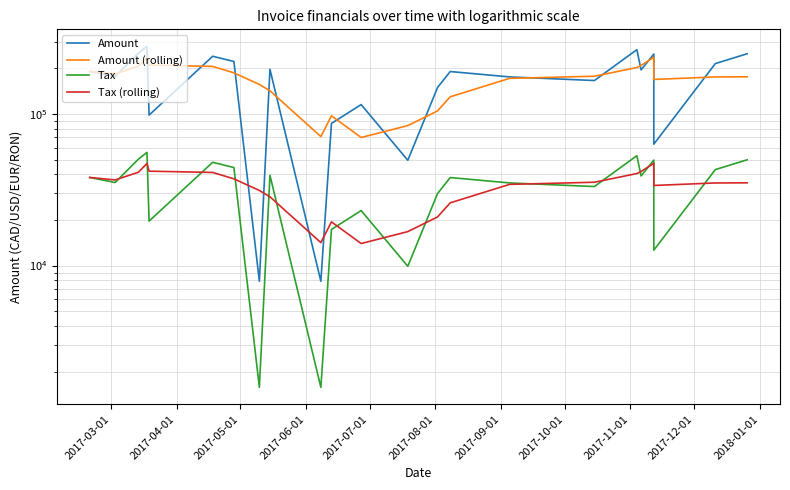

Reading left to right, what are all the values shown in this chart?

Amount: 190541.0	176481.0	251867.0	278732.0	98233.0	239891.0	221484.0	7882.0	196873.0	7881.0	86568.0	115227.0	49471.0	149079.0	190280.0	175346.0	165991.0	265191.0	195035.0	247975.0	63191.0	214644.0	249154.0
Amount (rolling): 190541.0	183511.0	206296.3	235693.3	209610.7	205618.7	186536.0	156419.0	142079.7	70878.7	97107.3	69892.0	83755.3	104592.3	129610.0	171568.3	177205.7	202176.0	208739.0	236067.0	168733.7	175270.0	175663.0
Tax: 38108.2	35296.2	50373.4	55746.4	19646.6	47978.2	44296.8	1576.4	39374.6	1576.2	17313.6	23045.4	9894.2	29815.8	38056.0	35069.2	33198.2	53038.2	39007.0	49595.0	12638.2	42928.8	49830.8
Tax (rolling): 38108.2	36702.2	41259.3	47138.7	41922.1	41123.7	37307.2	31283.8	28415.9	14175.7	19421.5	13978.4	16751.1	20918.5	25922.0	34313.7	35441.1	40435.2	41747.8	47213.4	33746.7	35054.0	35132.6